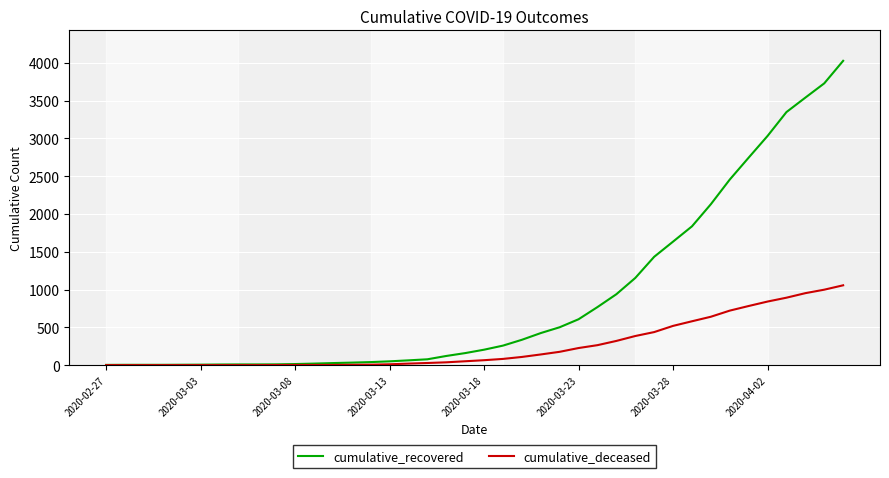

What is the sum of all cumulative_recovered values?

35759